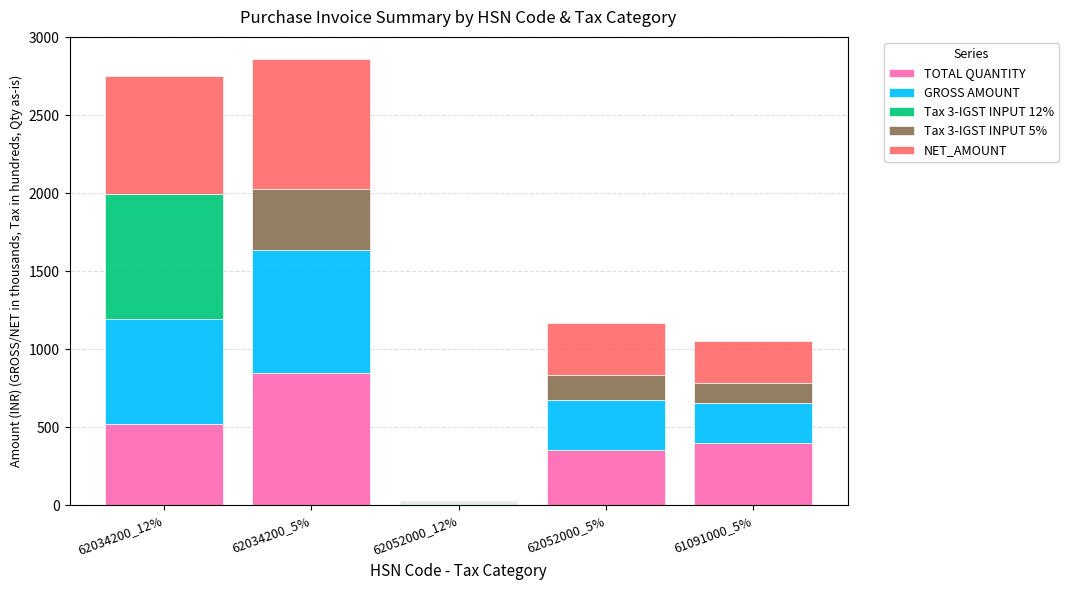

What is the sum of all TOTAL QUANTITY values?

2127.0